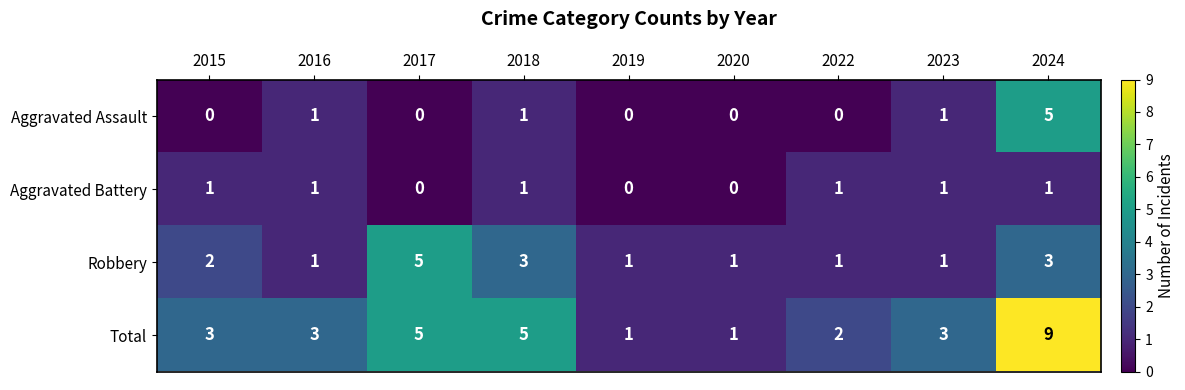

Between 2017 and 2018, which series saw the biggest shift?

Robbery